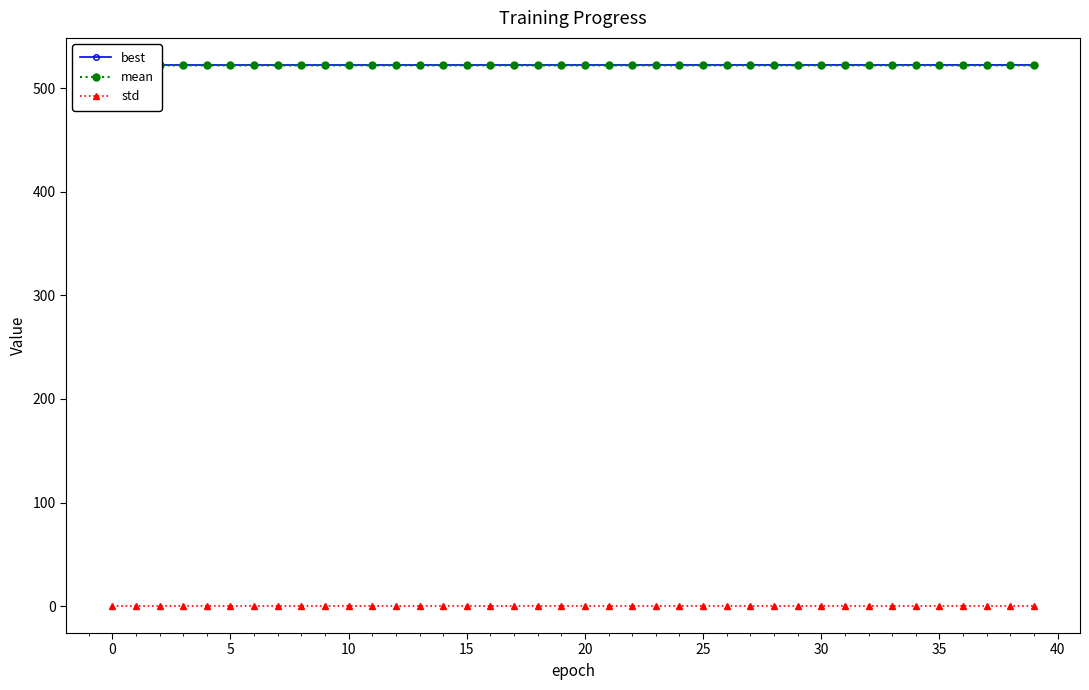

True or false: std and mean cross at least once.

False